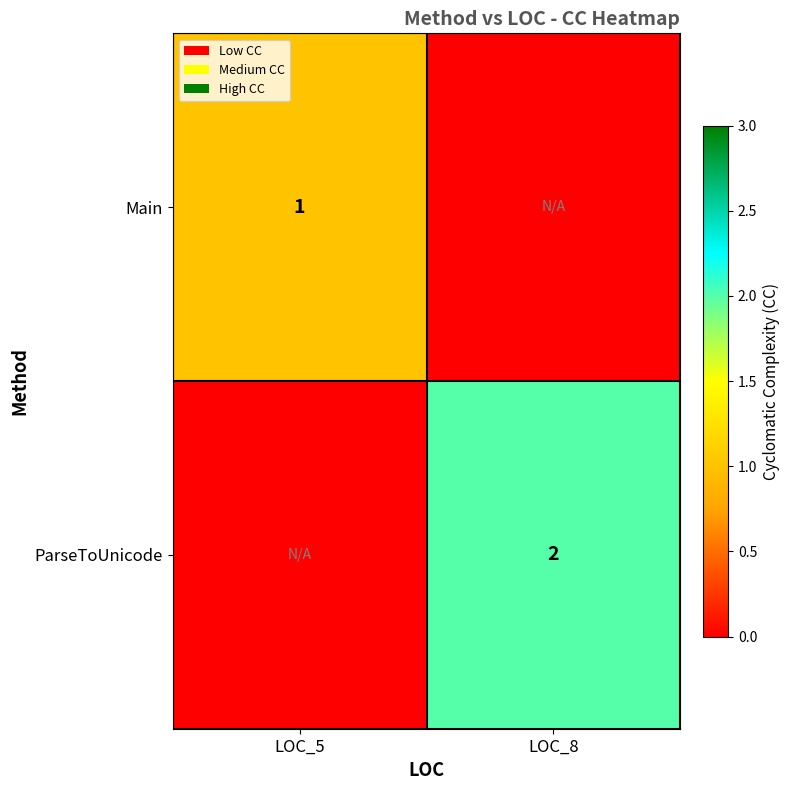

The value of ParseToUnicode at LOC_8 is 2. True or false?

True